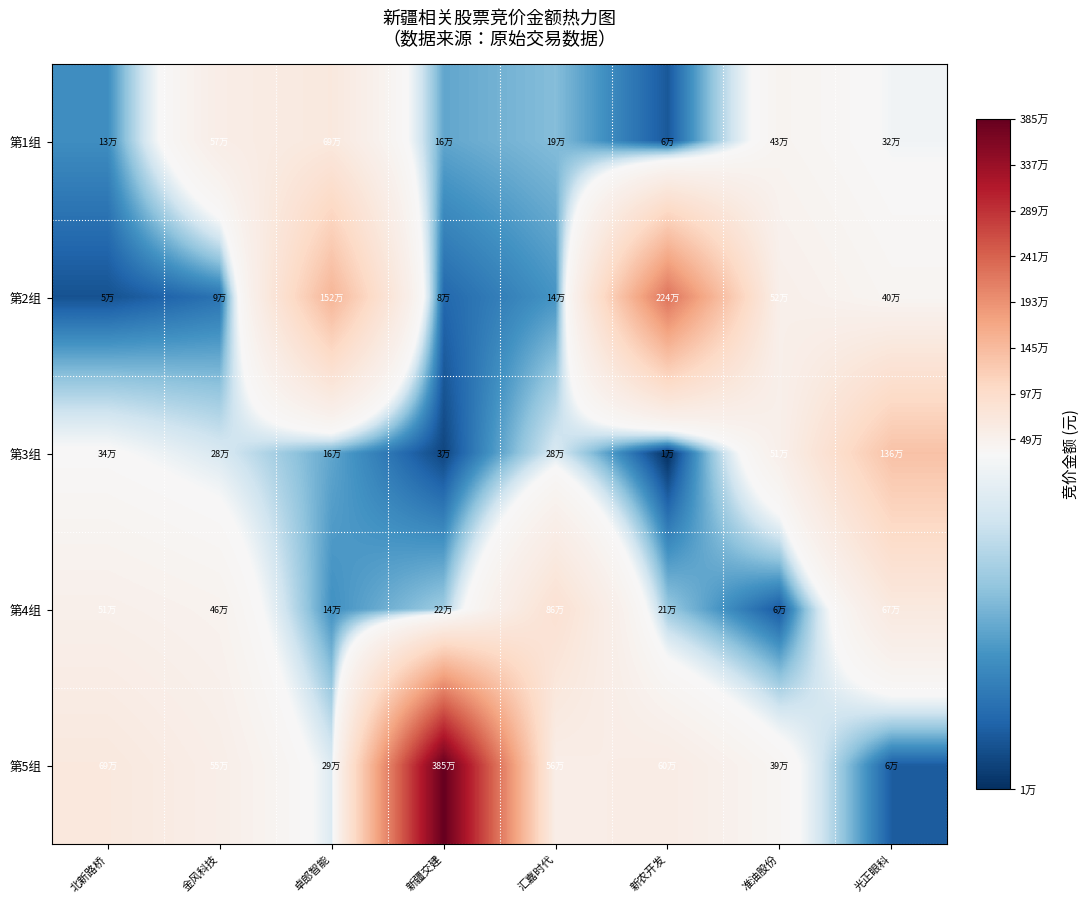

Rank the series at 新农开发 from highest to lowest value.

第2组, 第5组, 第4组, 第1组, 第3组